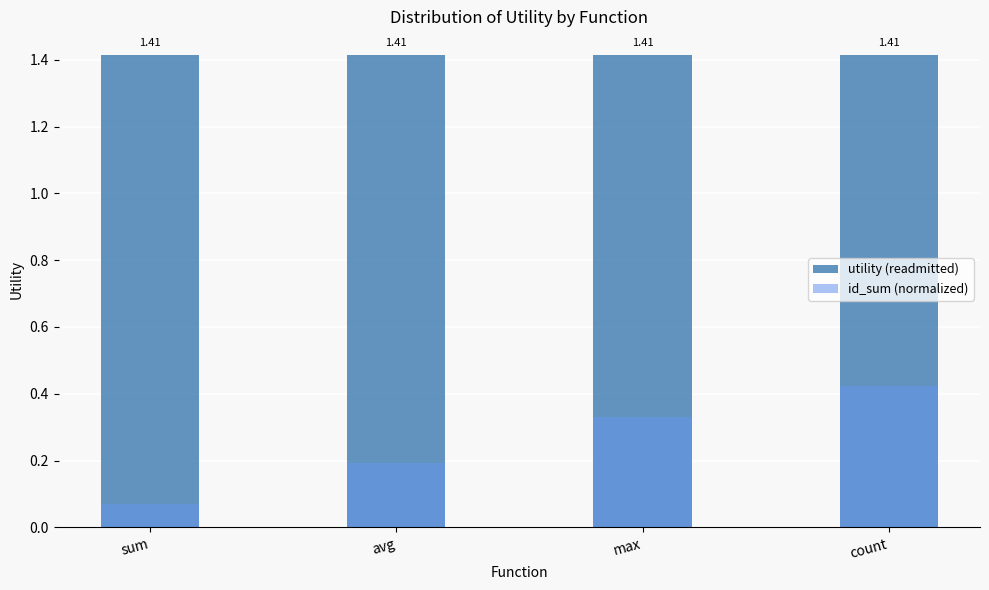

Count the number of data series in this chart.

2